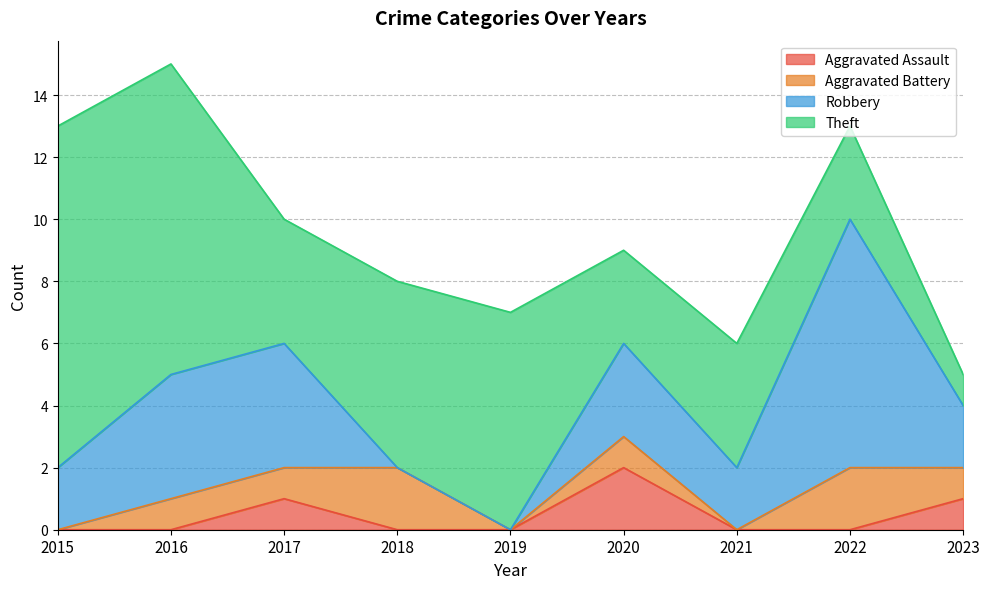

What is the difference between the second highest and second lowest values in the Robbery series?

4